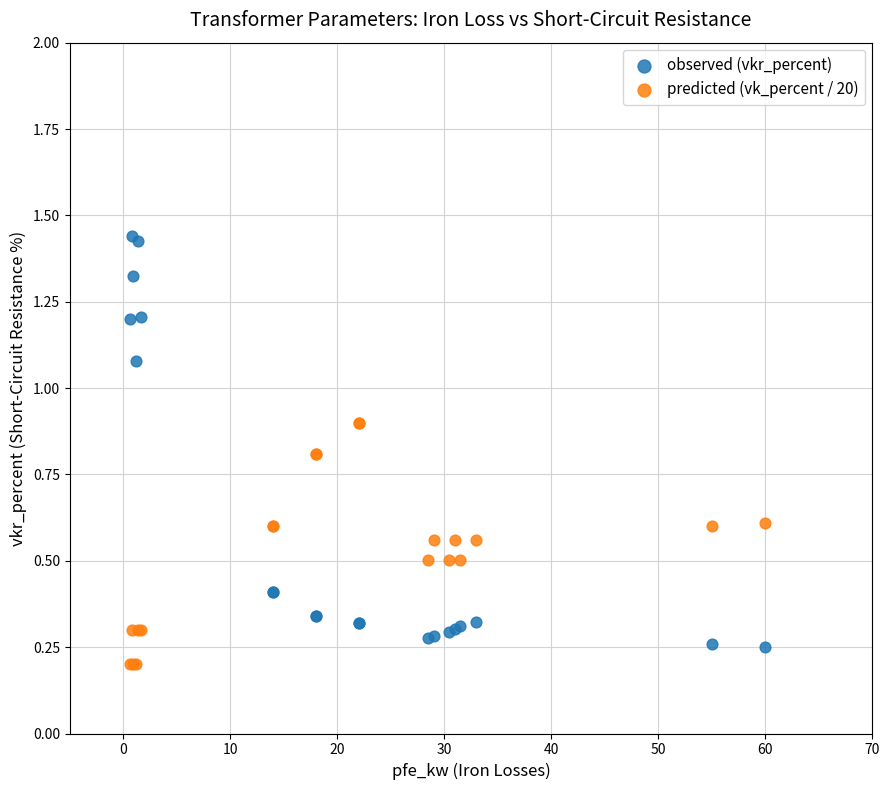

Which series reaches the maximum Y coordinate?

observed (vkr_percent)